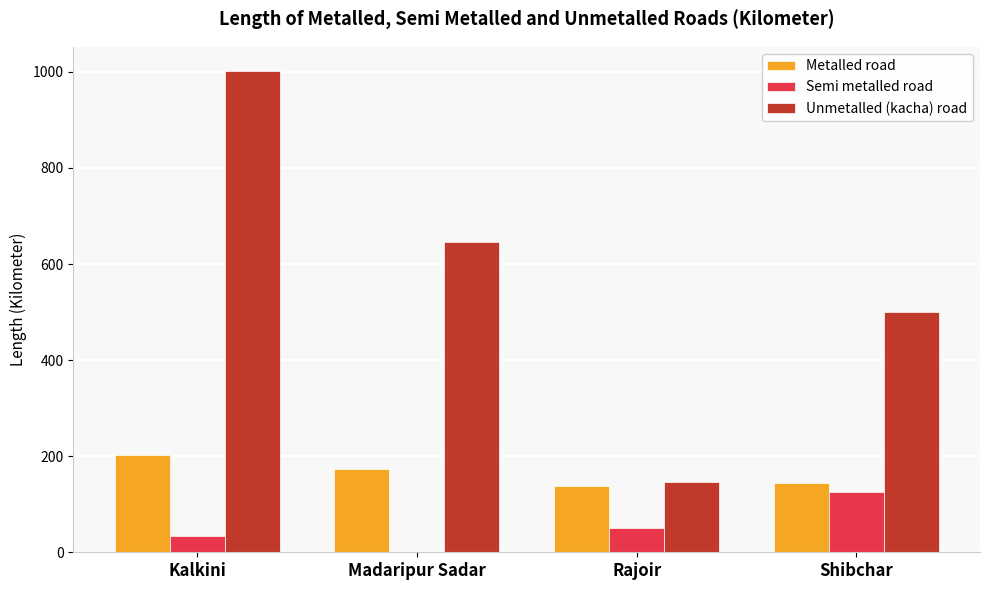

Which label corresponds to the largest value in the chart?

Kalkini